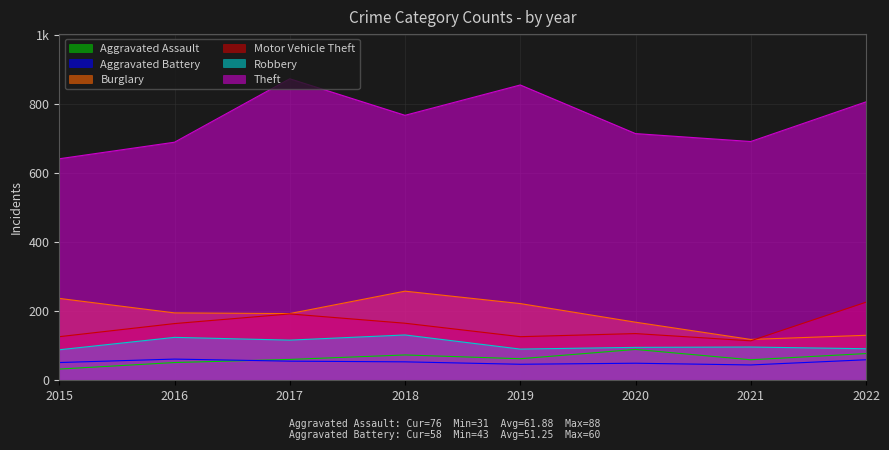

At which category is the sum across all series the highest?

2017